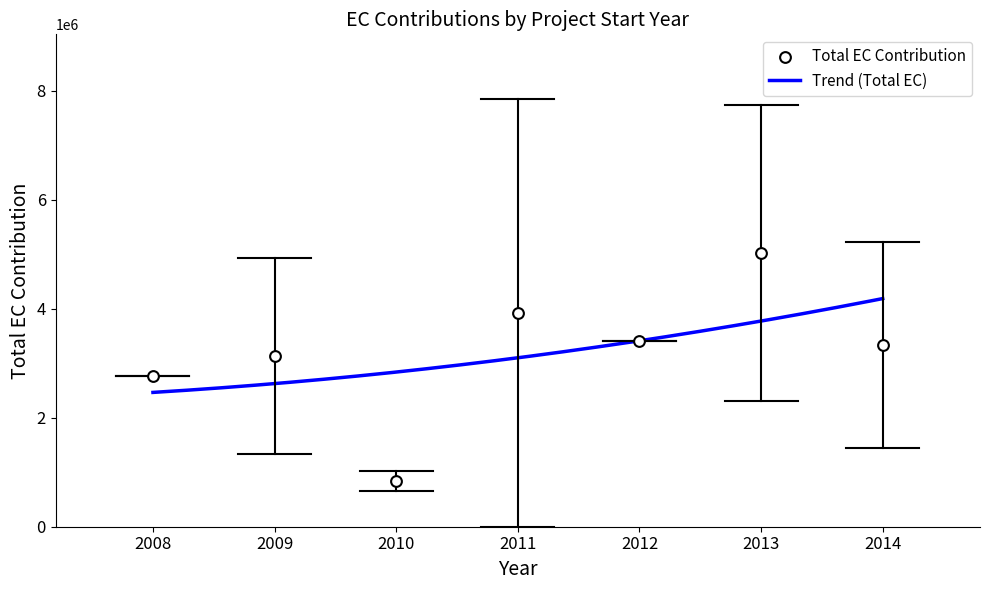

What is the highest value of the Trend (Total EC) series?

4184321.5